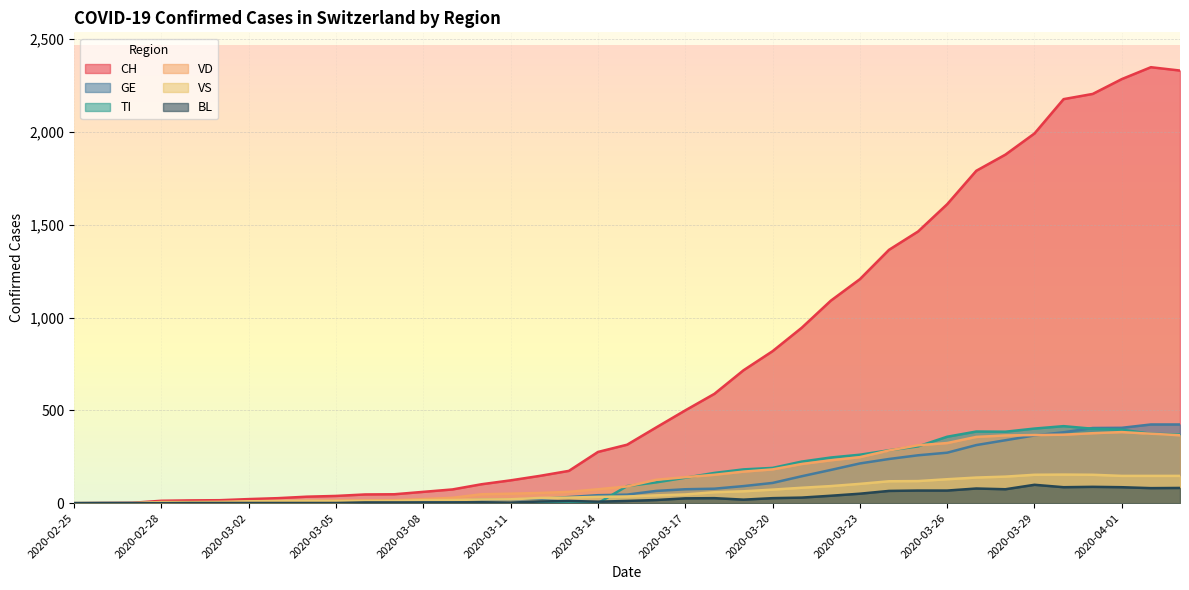

Between which two adjacent categories do VS and TI first intersect?

2020-03-14 and 2020-03-15